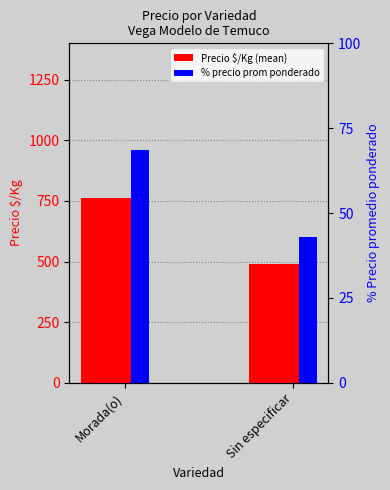

What is the total value across all series at Sin especificar?

534.8